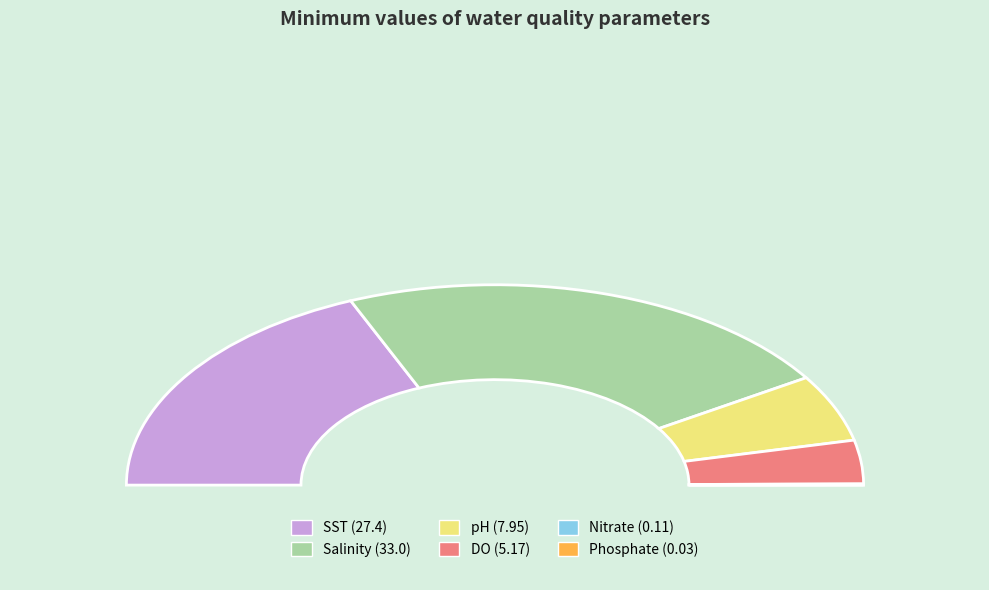

To the nearest percent, what is the difference between the largest and smallest slice percentages?

45%